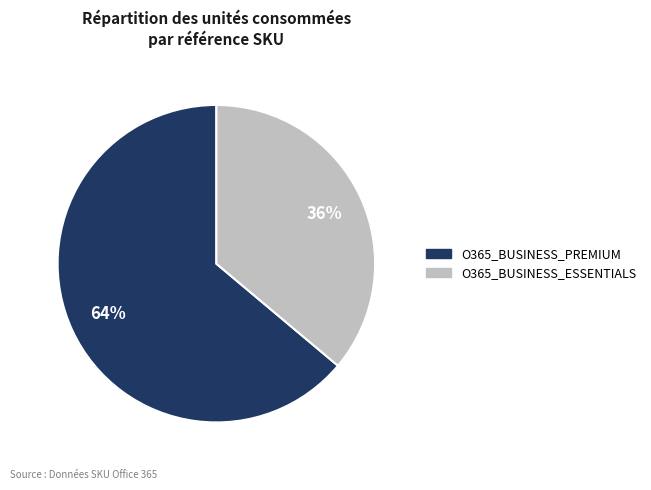

What is the smallest slice in the pie chart?

O365_BUSINESS_ESSENTIALS